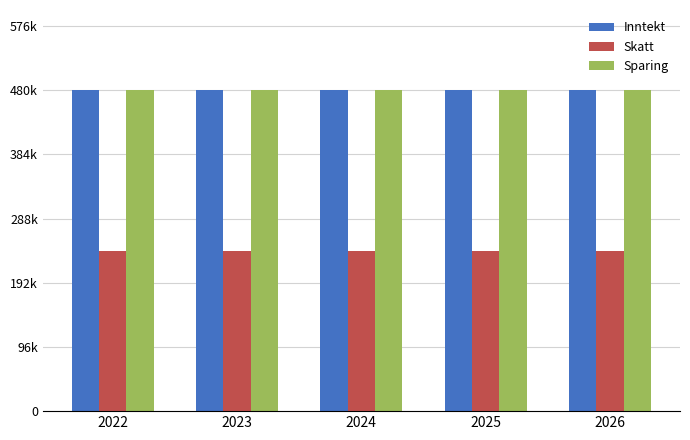

Rank the series by their maximum value, from lowest to highest.

Skatt, Inntekt, Sparing